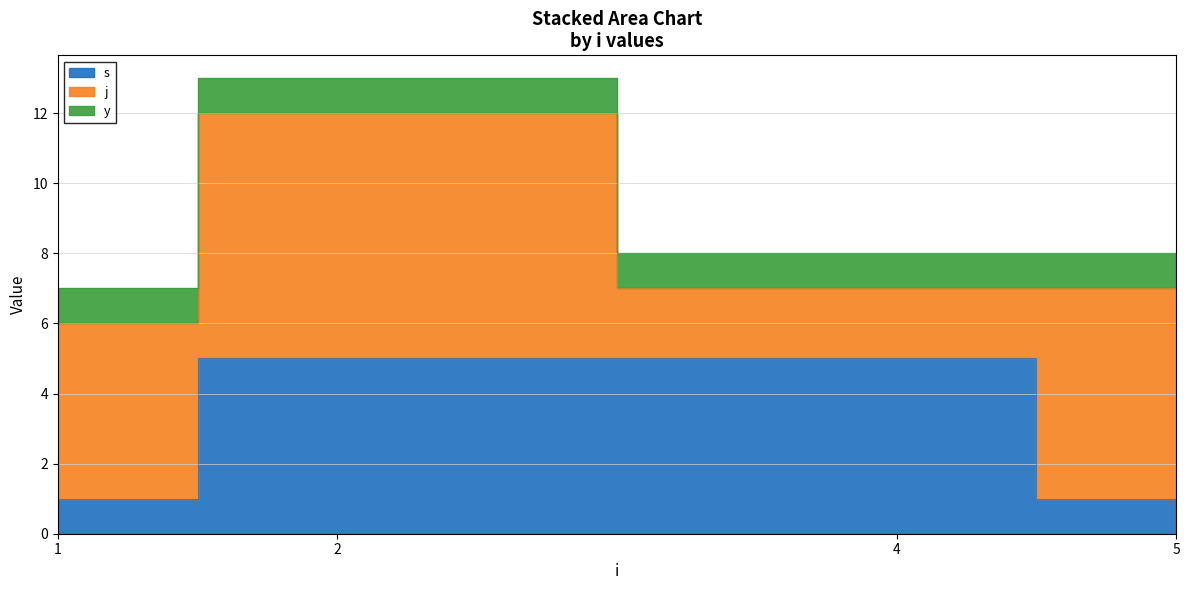

At how many categories does at least one series exceed 6?

1